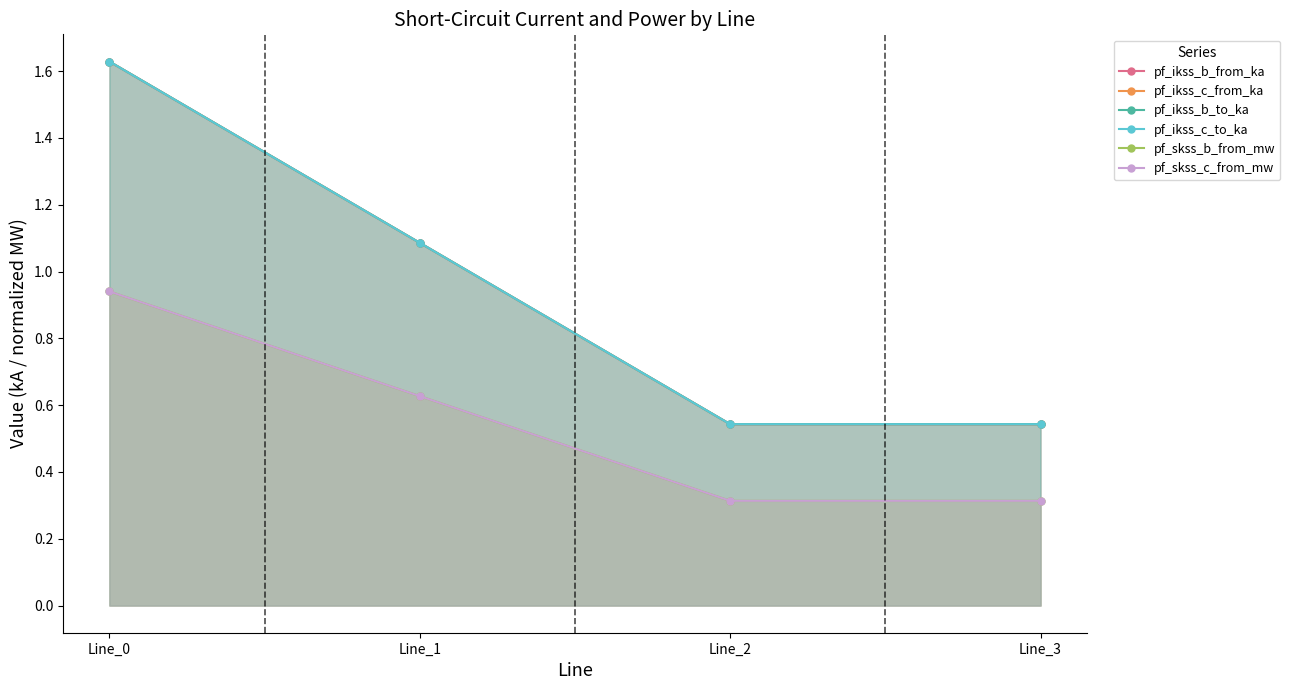

Which series has the largest range (max minus min)?

pf_ikss_b_to_ka